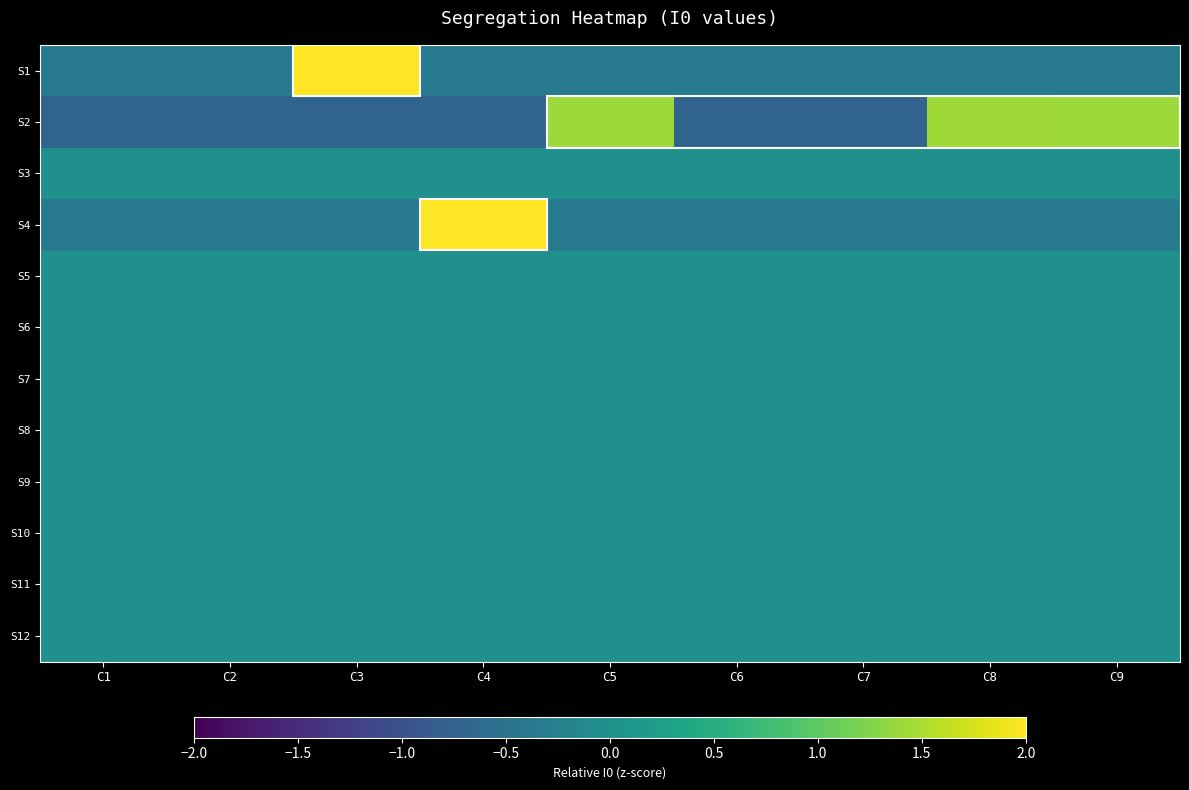

Reading left to right, list all the values displayed in this chart.

S1: C1=-0.4	C2=-0.4	C3=2.8	C4=-0.4	C5=-0.4	C6=-0.4	C7=-0.4	C8=-0.4	C9=-0.4
S2: C1=-0.7	C2=-0.7	C3=-0.7	C4=-0.7	C5=1.4	C6=-0.7	C7=-0.7	C8=1.4	C9=1.4
S3: C1=0.0	C2=0.0	C3=0.0	C4=0.0	C5=0.0	C6=0.0	C7=0.0	C8=0.0	C9=0.0
S4: C1=-0.4	C2=-0.4	C3=-0.4	C4=2.8	C5=-0.4	C6=-0.4	C7=-0.4	C8=-0.4	C9=-0.4
S5: C1=0.0	C2=0.0	C3=0.0	C4=0.0	C5=0.0	C6=0.0	C7=0.0	C8=0.0	C9=0.0
S6: C1=0.0	C2=0.0	C3=0.0	C4=0.0	C5=0.0	C6=0.0	C7=0.0	C8=0.0	C9=0.0
S7: C1=0.0	C2=0.0	C3=0.0	C4=0.0	C5=0.0	C6=0.0	C7=0.0	C8=0.0	C9=0.0
S8: C1=0.0	C2=0.0	C3=0.0	C4=0.0	C5=0.0	C6=0.0	C7=0.0	C8=0.0	C9=0.0
S9: C1=0.0	C2=0.0	C3=0.0	C4=0.0	C5=0.0	C6=0.0	C7=0.0	C8=0.0	C9=0.0
S10: C1=0.0	C2=0.0	C3=0.0	C4=0.0	C5=0.0	C6=0.0	C7=0.0	C8=0.0	C9=0.0
S11: C1=0.0	C2=0.0	C3=0.0	C4=0.0	C5=0.0	C6=0.0	C7=0.0	C8=0.0	C9=0.0
S12: C1=0.0	C2=0.0	C3=0.0	C4=0.0	C5=0.0	C6=0.0	C7=0.0	C8=0.0	C9=0.0